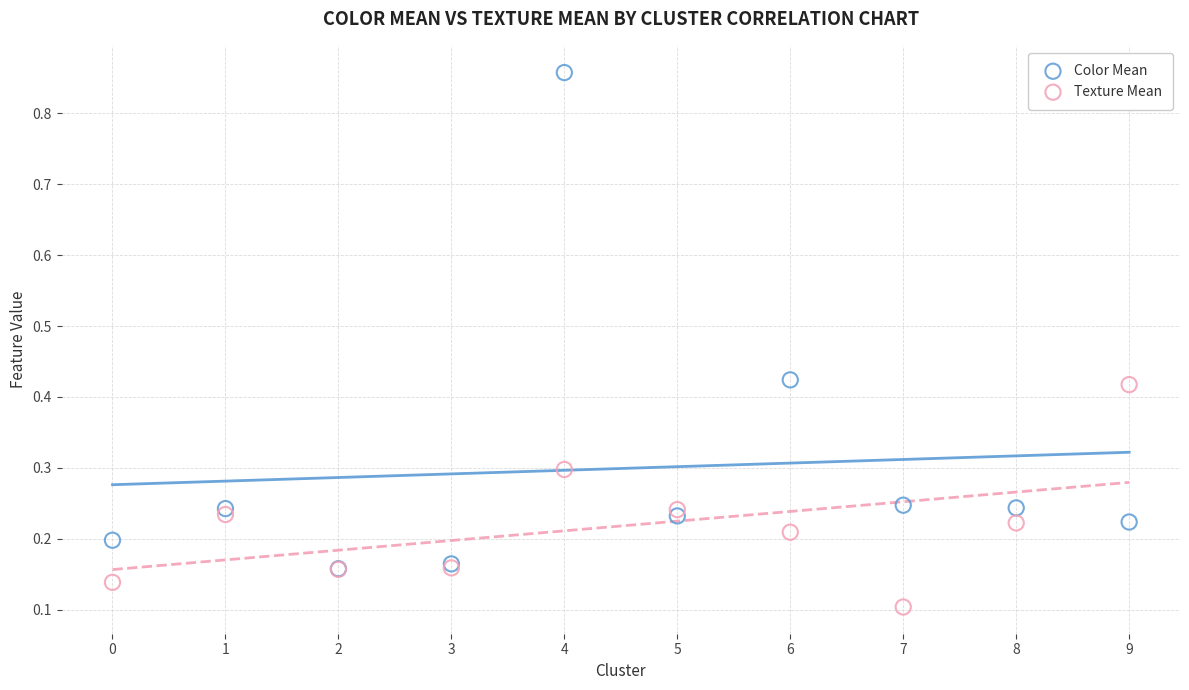

Which series contains the highest Y value?

Color Mean